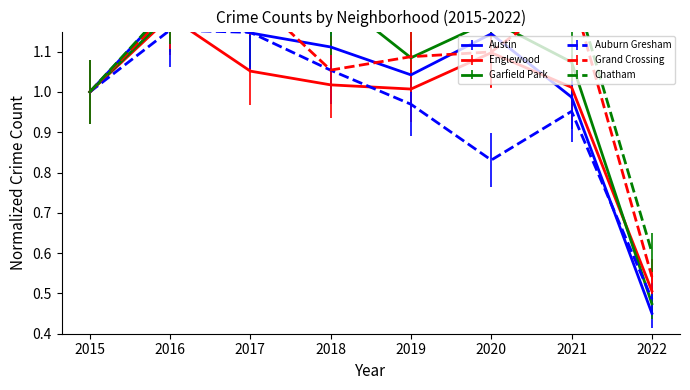

What are all the series names shown in the legend?

Austin, Englewood, Garfield Park, Auburn Gresham, Grand Crossing, Chatham